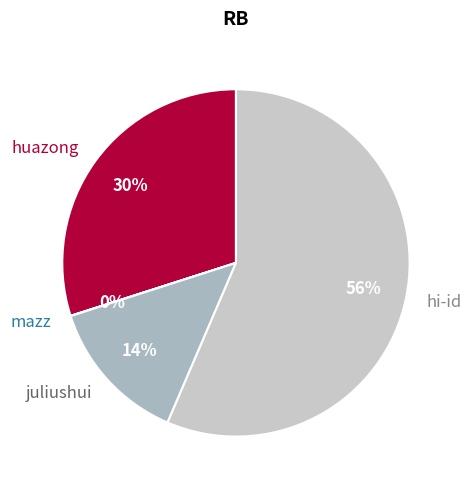

Do huazong and juliushui together represent more than half of the pie?

No